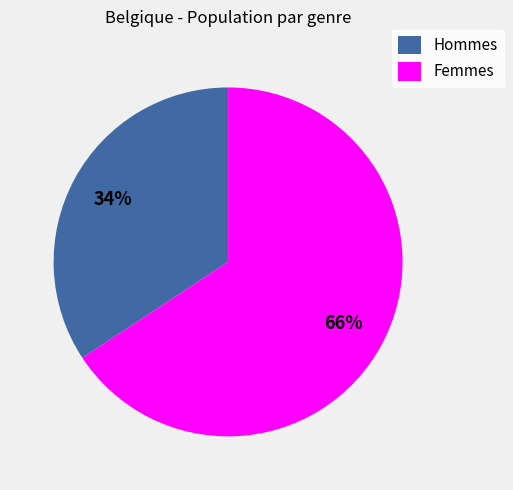

How many segments does this pie chart have?

2